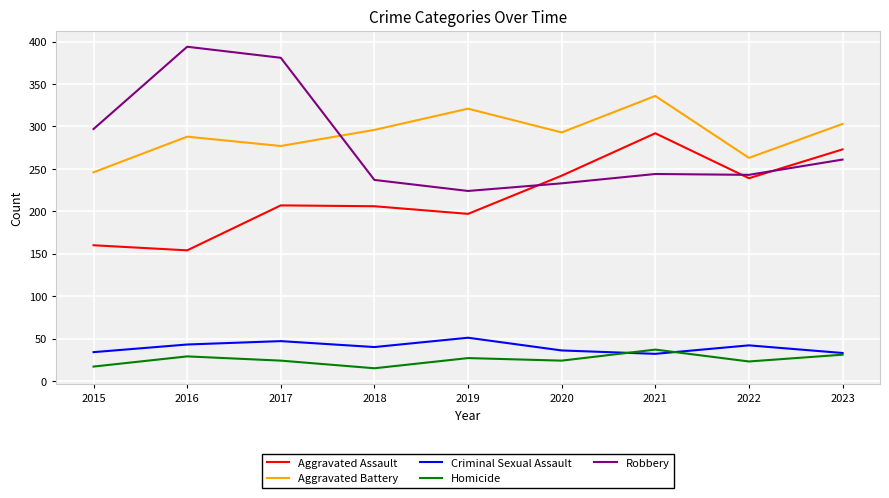

True or false: Homicide and Aggravated Battery cross at least once.

False